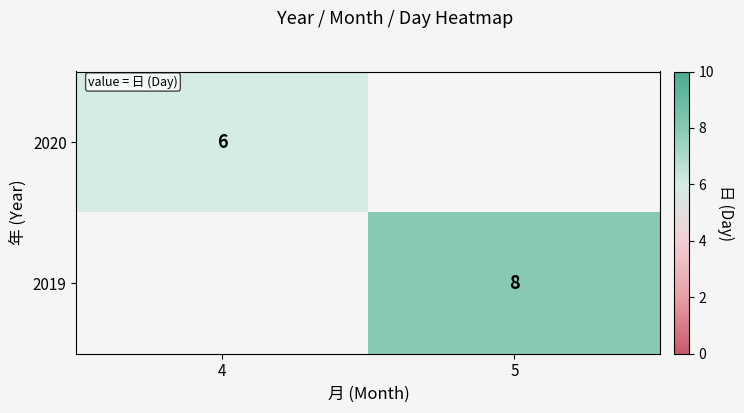

The value of 2019 at 5 is 3. True or false?

False